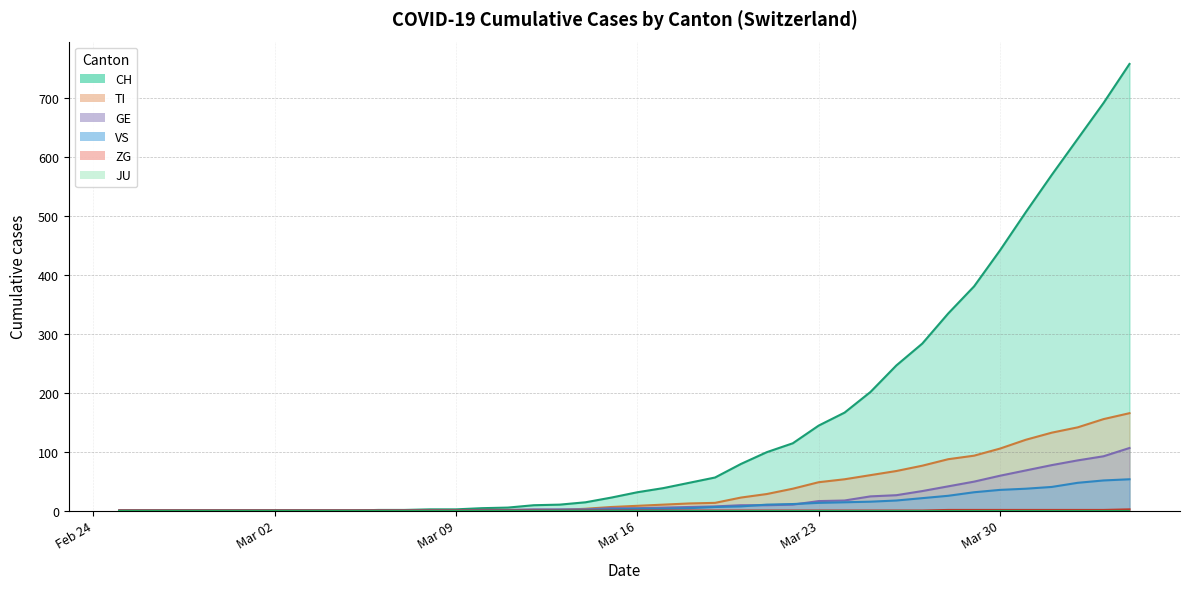

How many lines are shown in the chart?

5